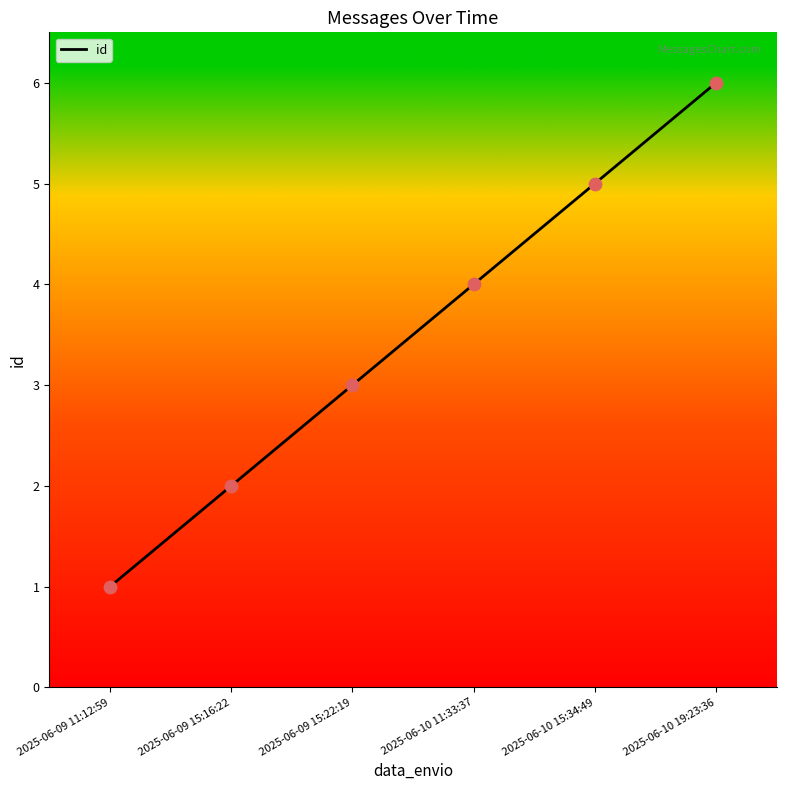

Between 2025-06-09 11:12:59 and 2025-06-10 19:23:36, which is larger?

2025-06-10 19:23:36